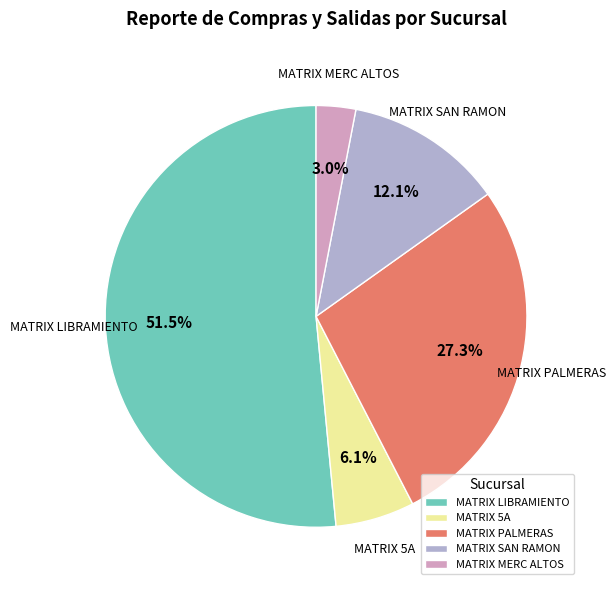

Which slice is the smallest?

MATRIX MERC ALTOS